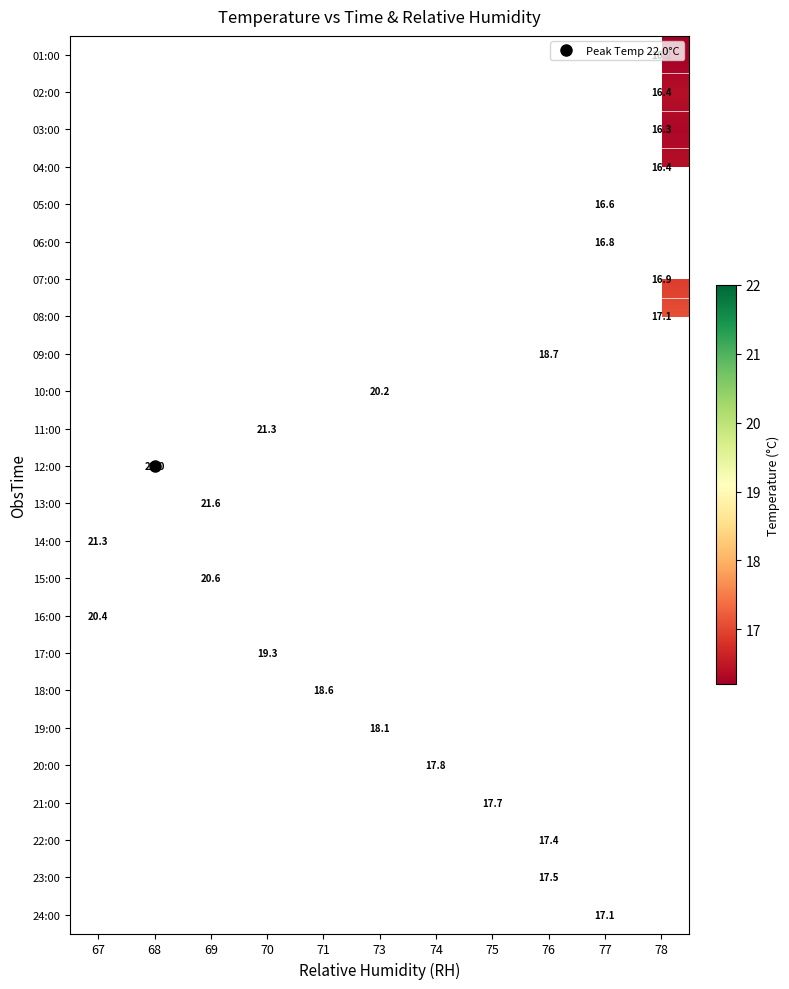

Which label corresponds to the smallest value in the chart?

78